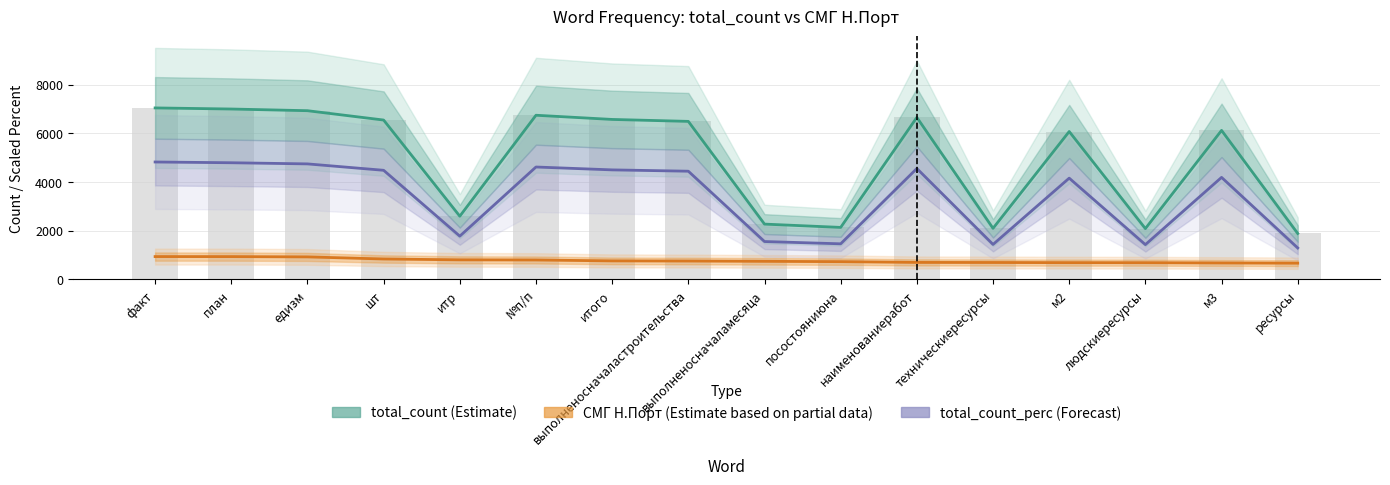

Which series has the widest spread of values?

total_count (Estimate)